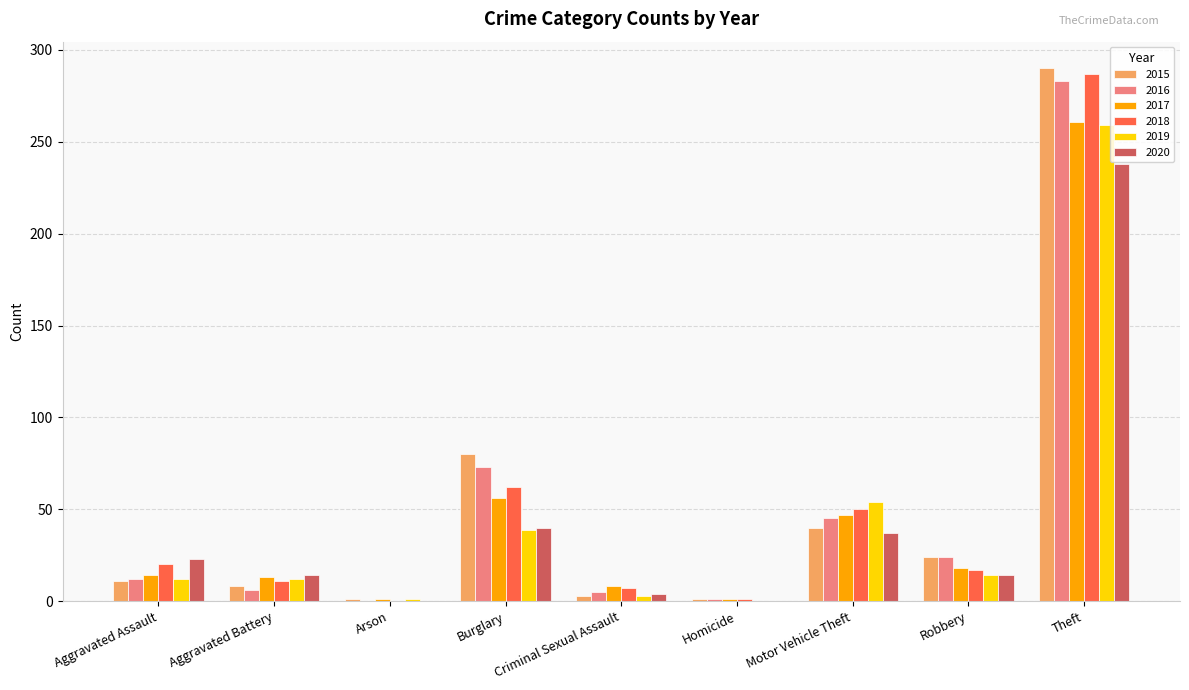

What is the difference between the 2017 values at Aggravated Battery and Motor Vehicle Theft?

34